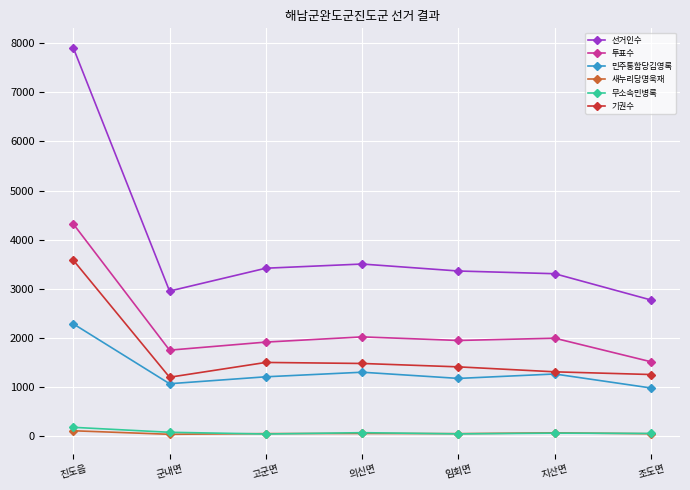

How many interior local valleys does the 민주통합당김영록 series have?

2